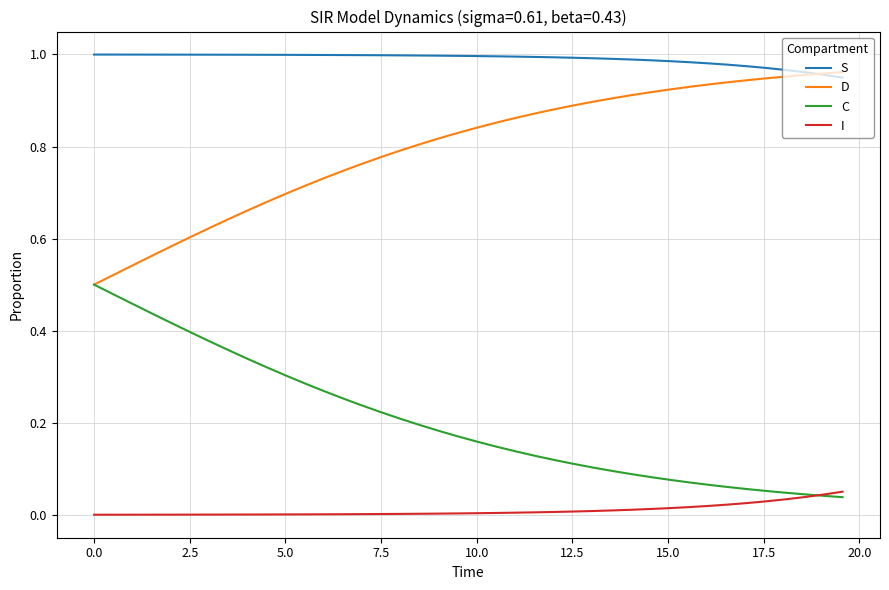

Which series has the largest total across all categories?

S